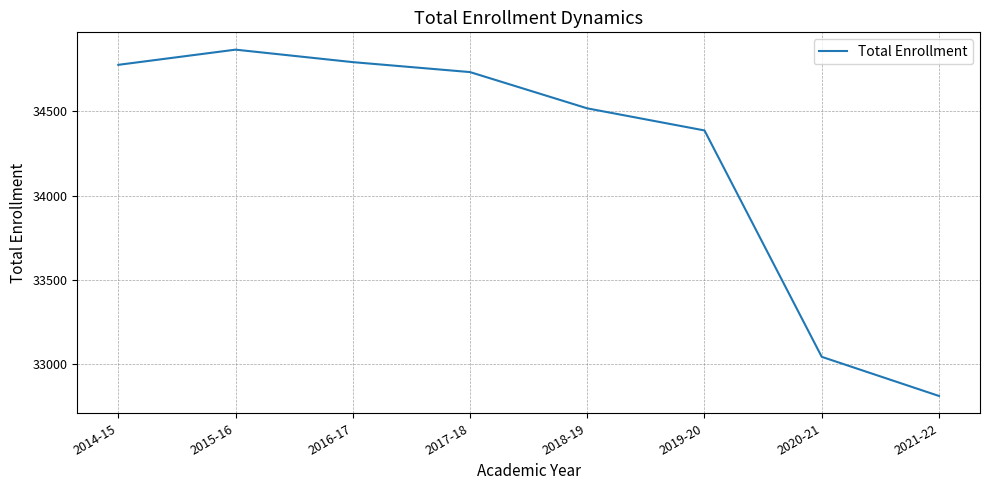

What is the sum of all values?

273930